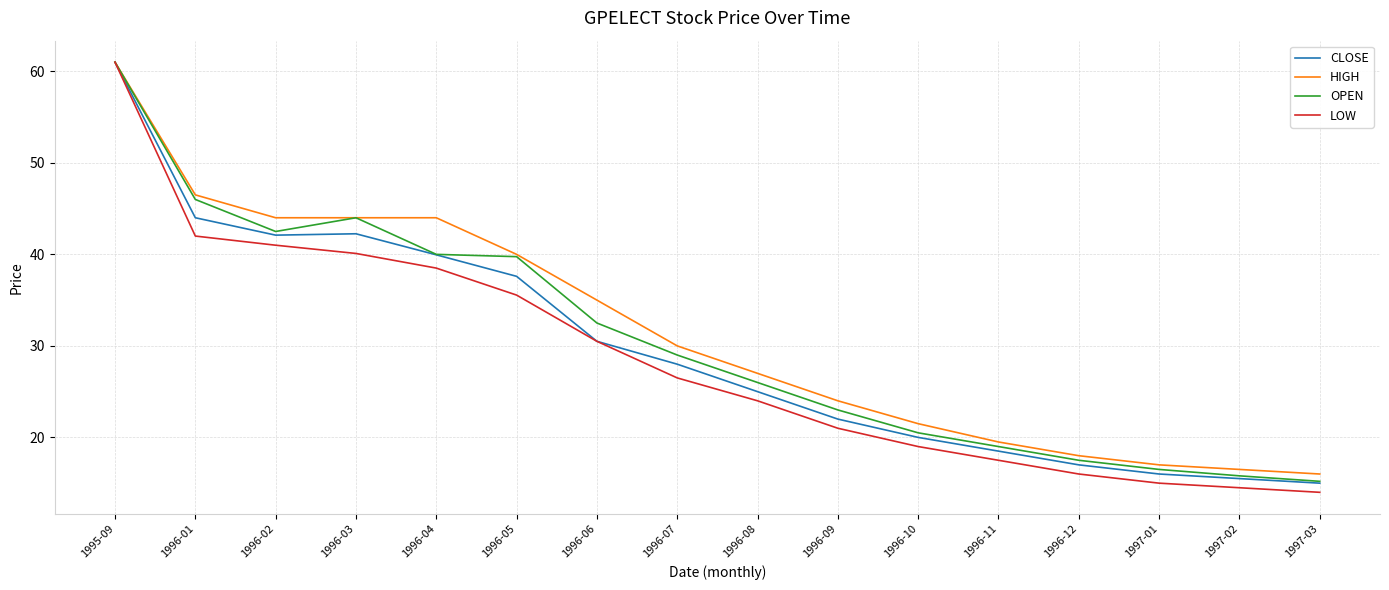

What position from the right is 1997-02?

2